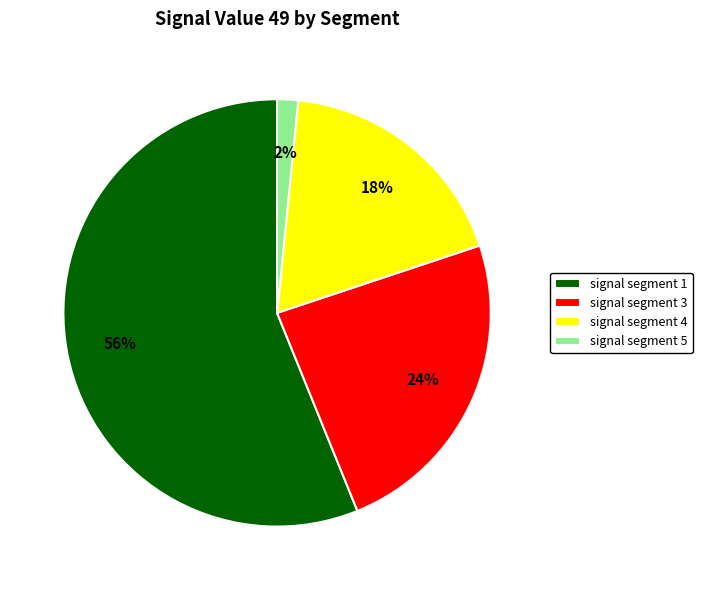

Do signal segment 1 and signal segment 5 together represent more than half of the pie?

Yes